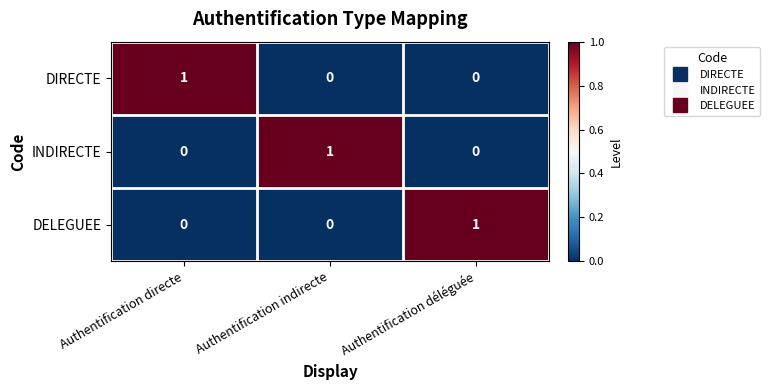

How many values in DIRECTE are above zero?

1